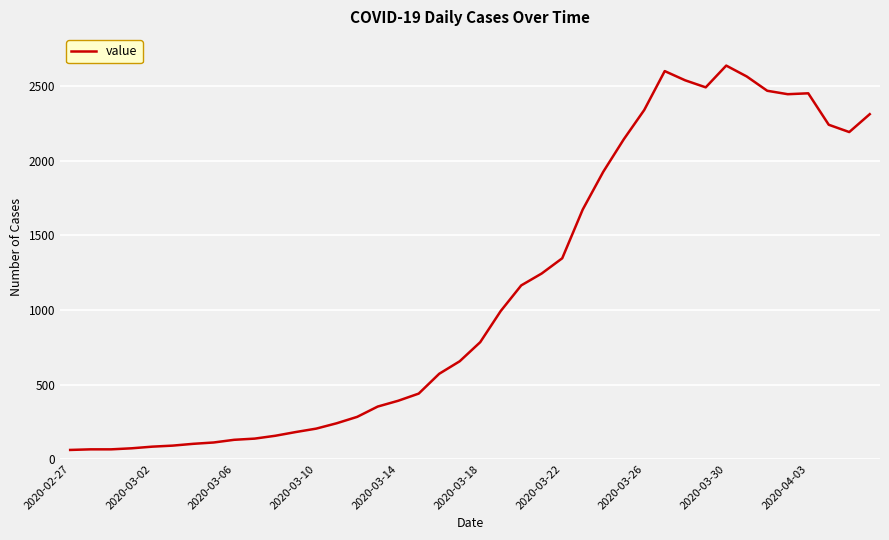

What is the difference between the maximum and minimum values?

2579